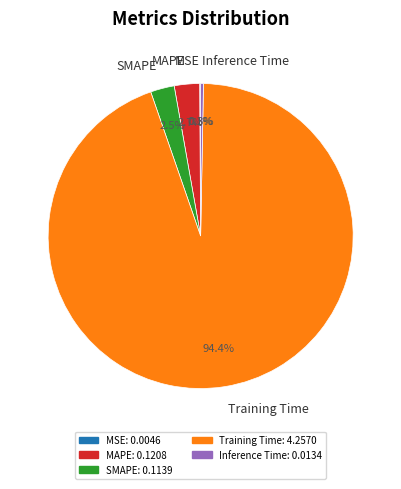

Which slice is the largest?

Training Time